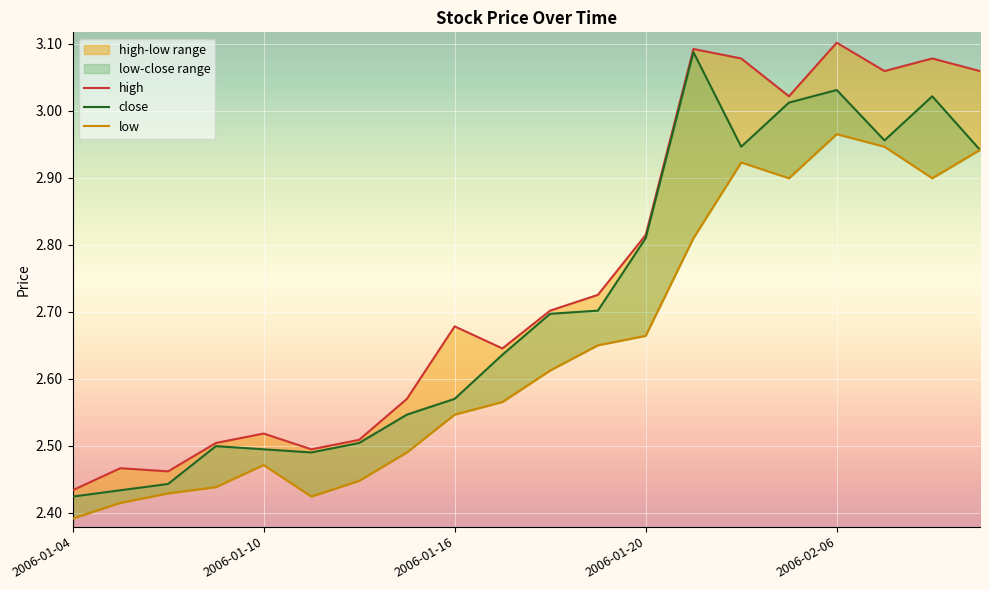

True or false: high and low intersect in this chart.

False